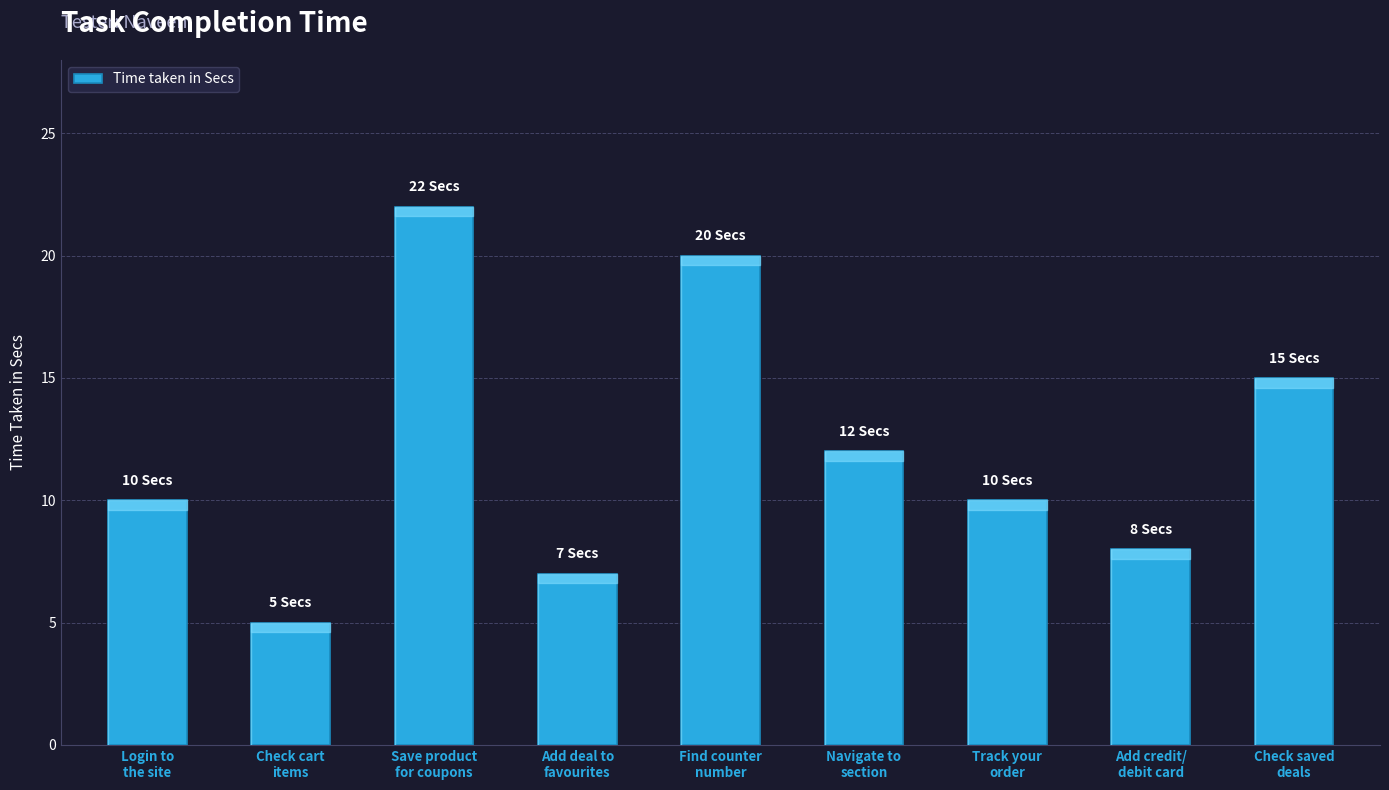

Reading left to right, extract all data points from this chart.

Login to
the site=10	Check cart
items=5	Save product
for coupons=22	Add deal to
favourites=7	Find counter
number=20	Navigate to
section=12	Track your
order=10	Add credit/
debit card=8	Check saved
deals=15